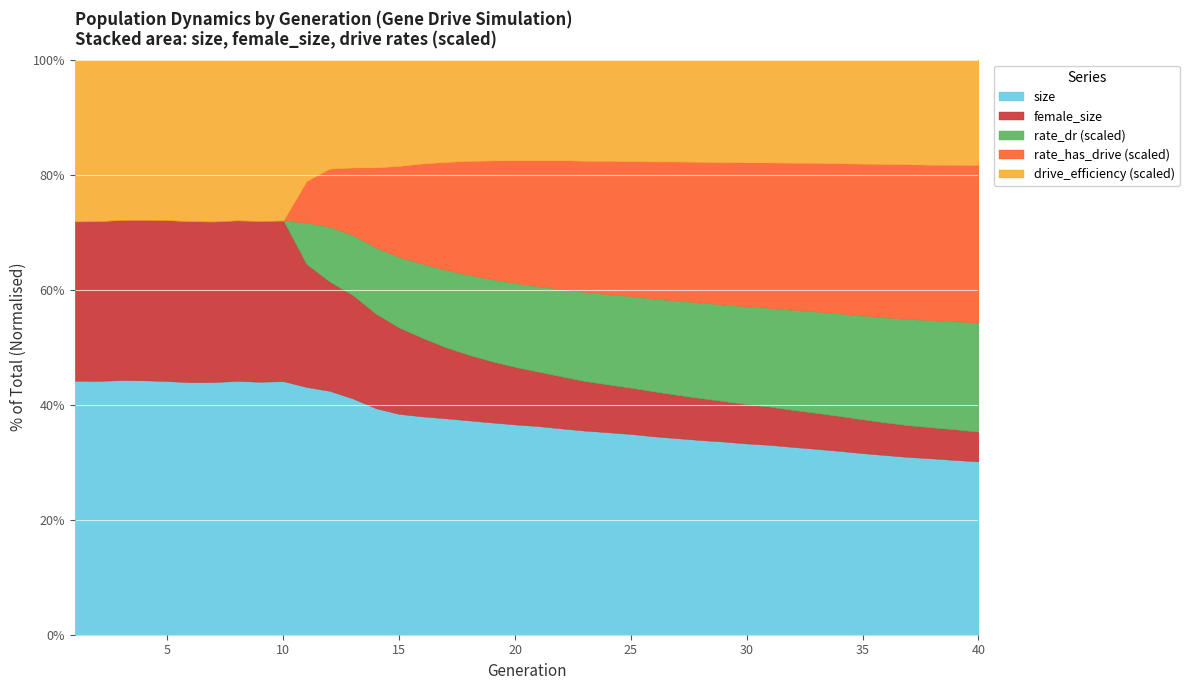

How many interior local valleys does the female_size series have?

2